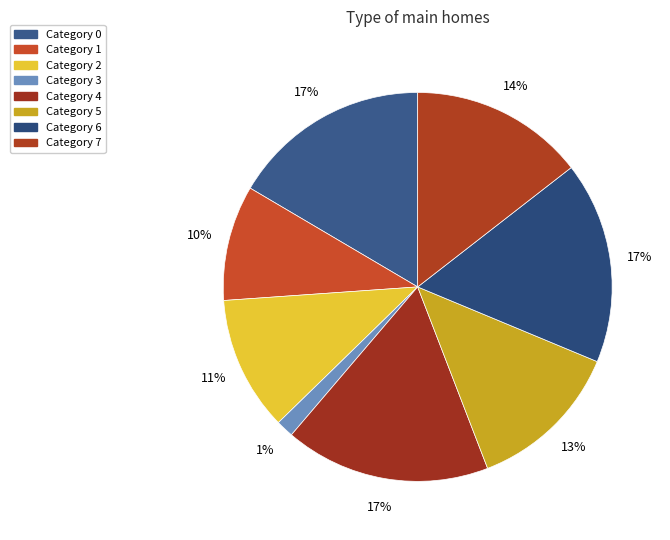

How many slices are in this pie chart?

8